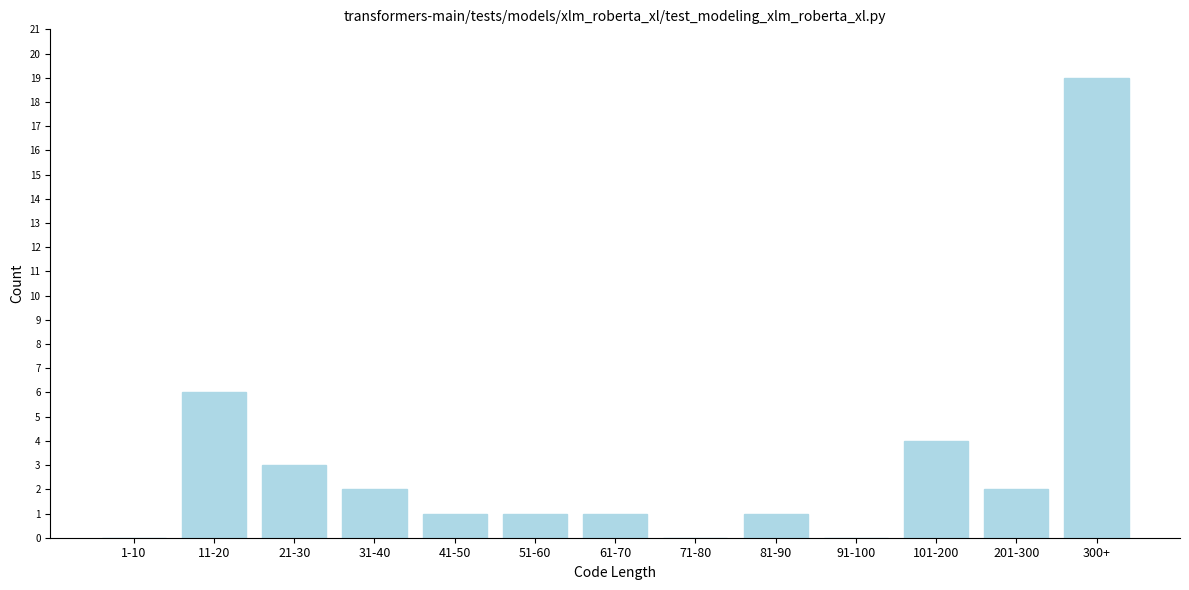

Reading right to left, list all the values displayed in this chart.

300+=19	201-300=2	101-200=4	91-100=0	81-90=1	71-80=0	61-70=1	51-60=1	41-50=1	31-40=2	21-30=3	11-20=6	1-10=0